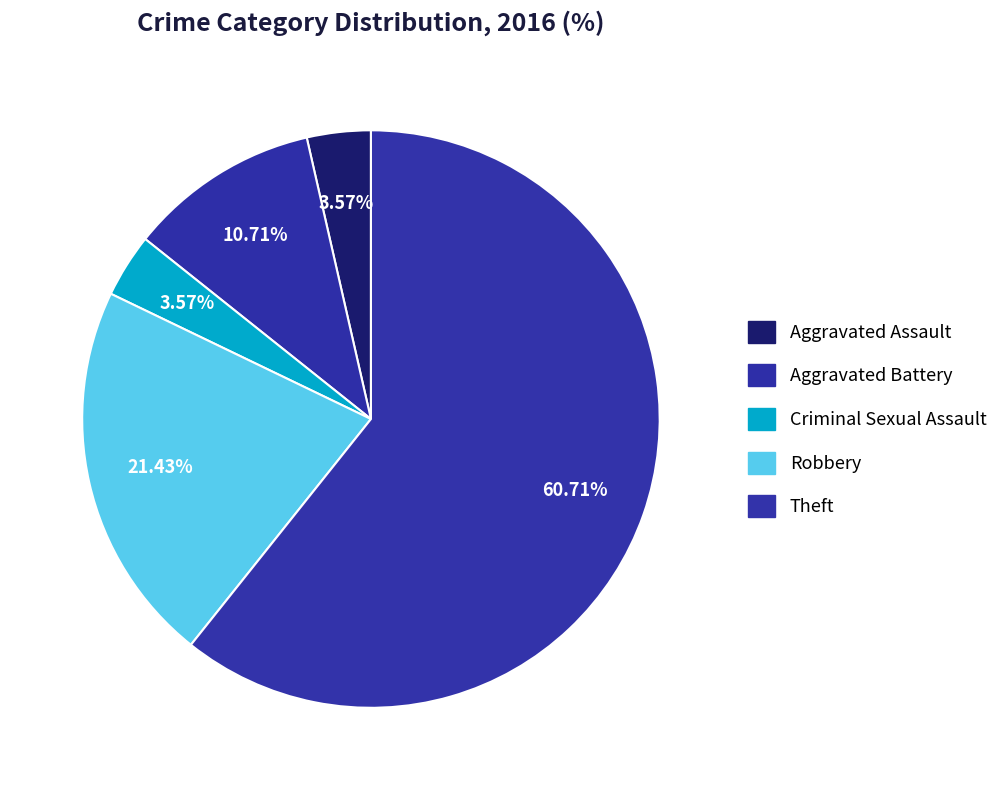

What is the ratio of the value at Aggravated Assault to the value at Robbery?

0.2